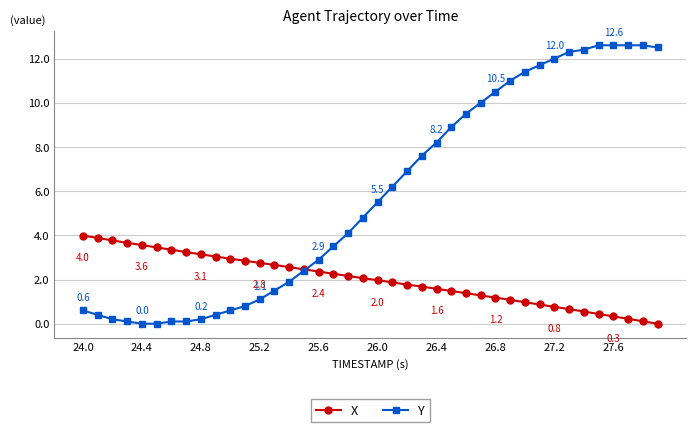

What is the highest value of the Y series?

12.6